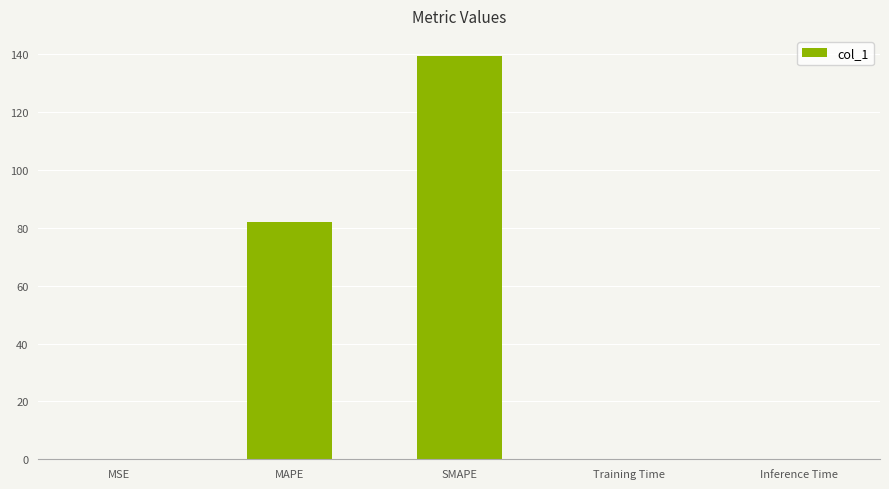

What is the greatest value displayed?

139.4